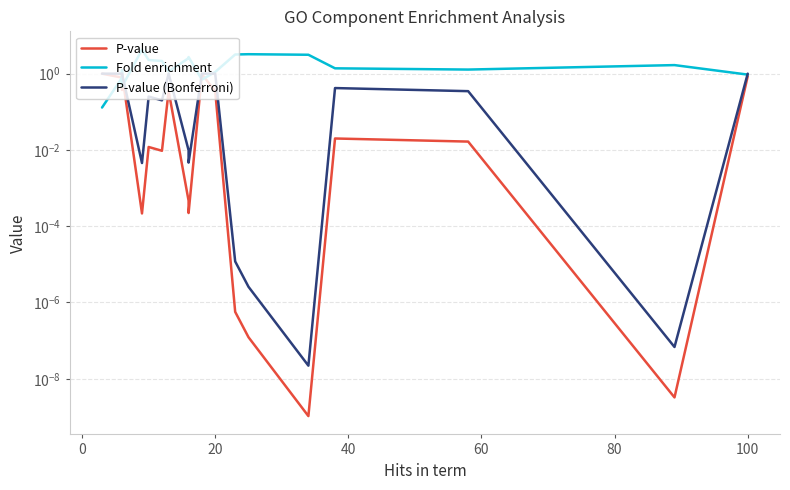

How many values in the Fold enrichment series exceed 1?

14